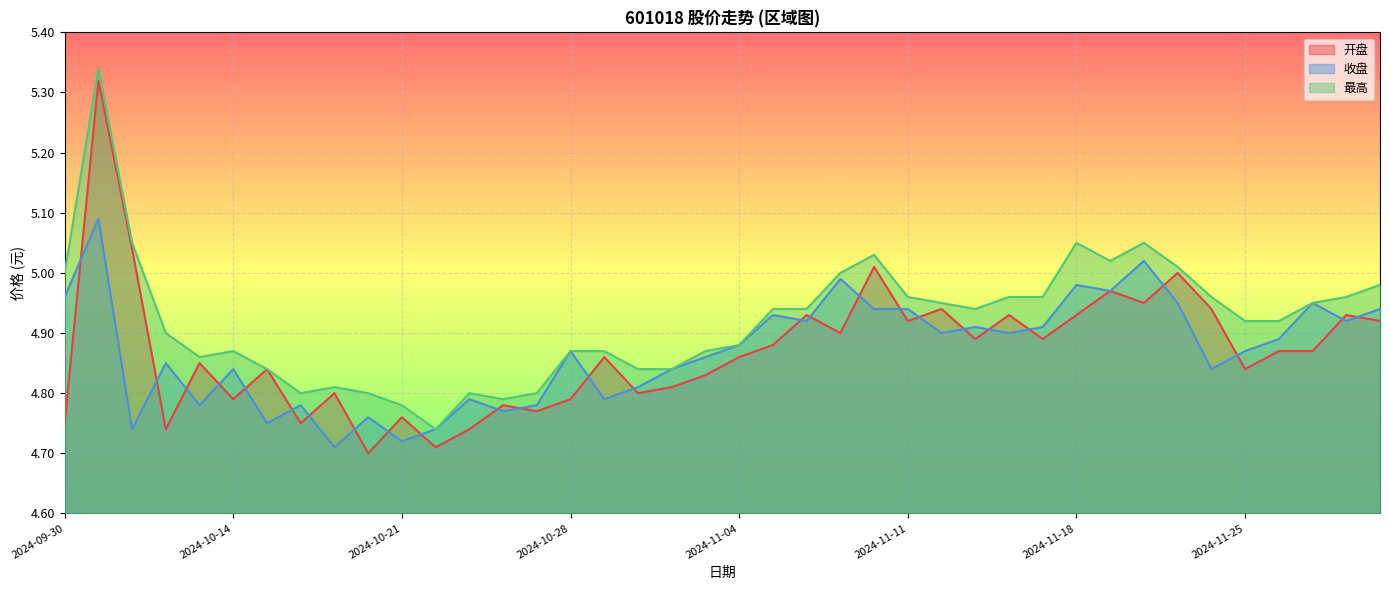

What are all the series names shown in the legend?

开盘, 收盘, 最高